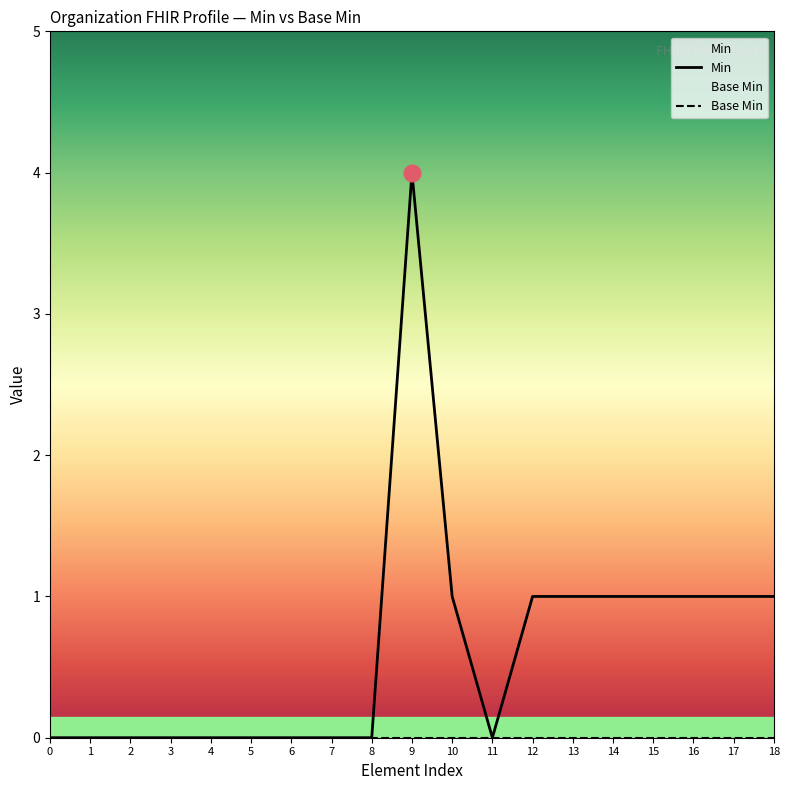

Is this an area chart (filled region under the line)?

No